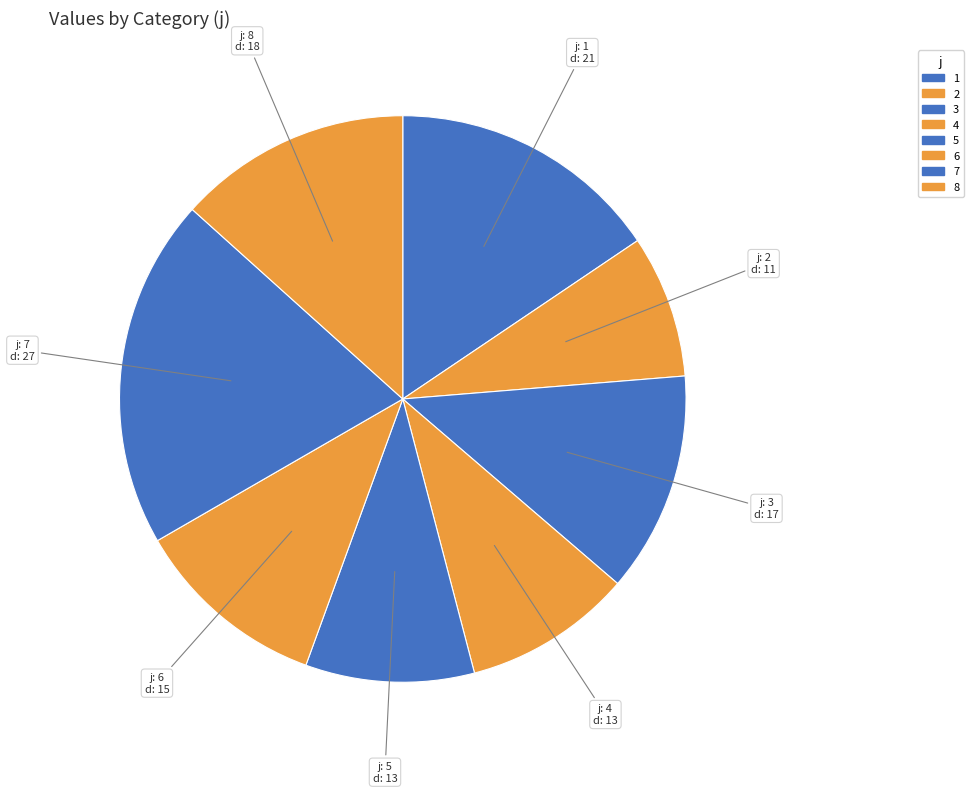

Count the number of slices in the pie.

8